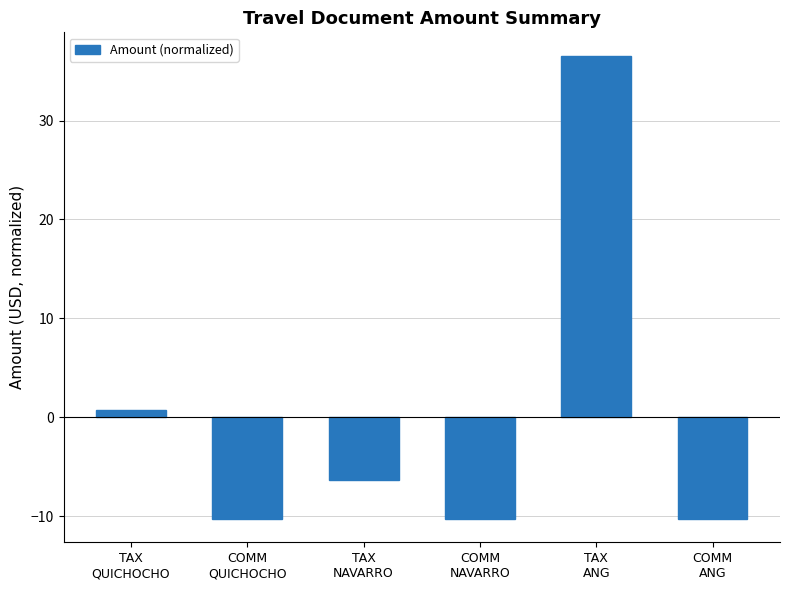

What is the change in value from TAX
NAVARRO to COMM
ANG?

-4.0